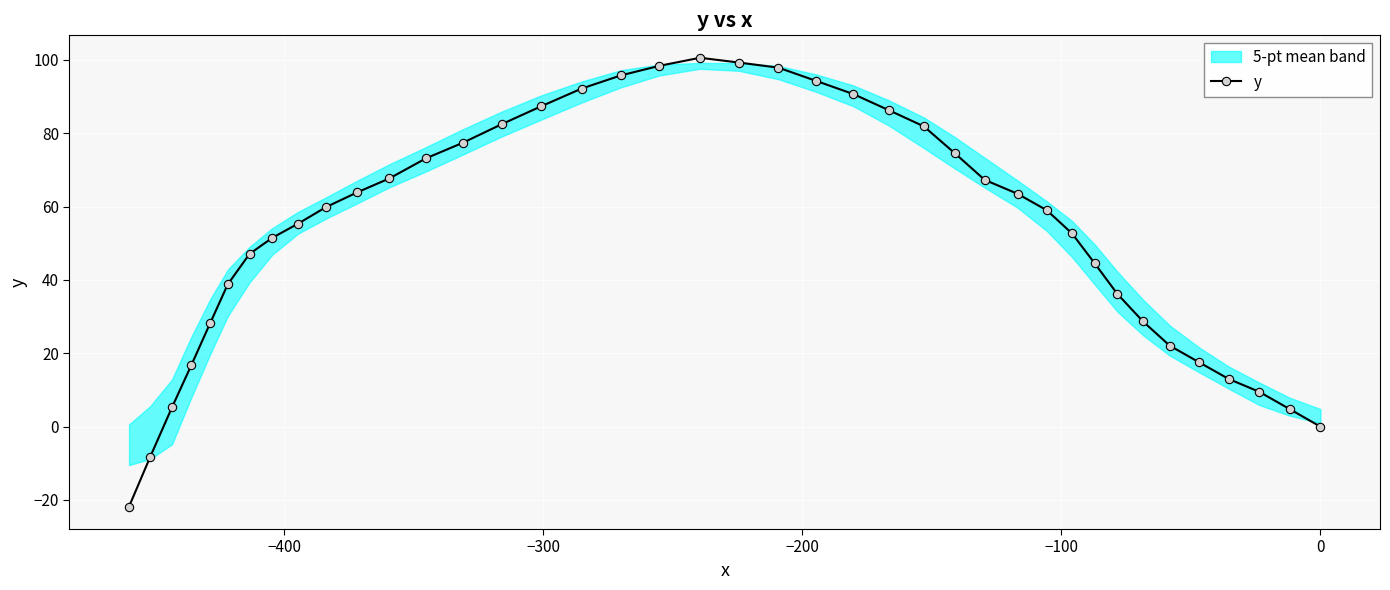

What is the lowest value of the y series?

-21.8